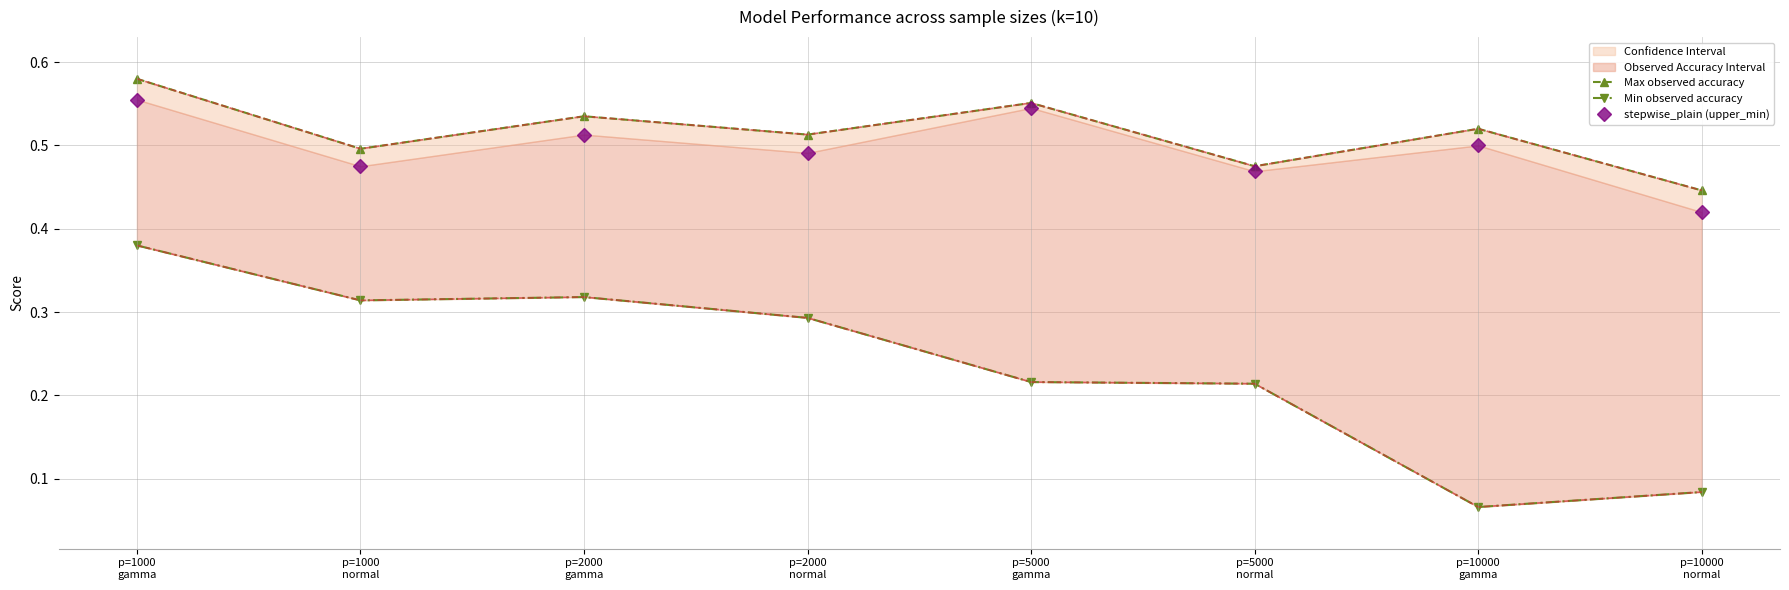

How many interior local peaks does the Min observed accuracy series have?

1